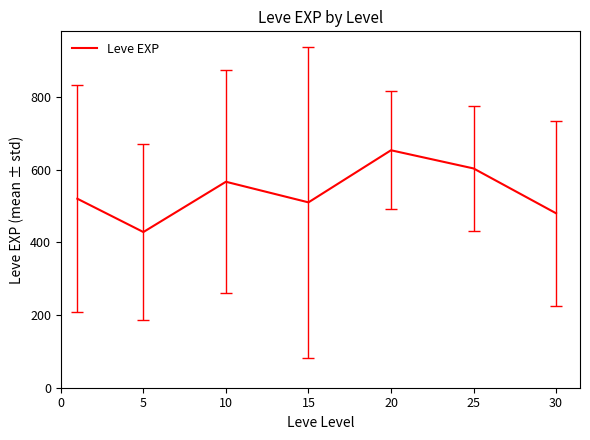

True or false: there are more than 2 points higher than both neighbors.

False